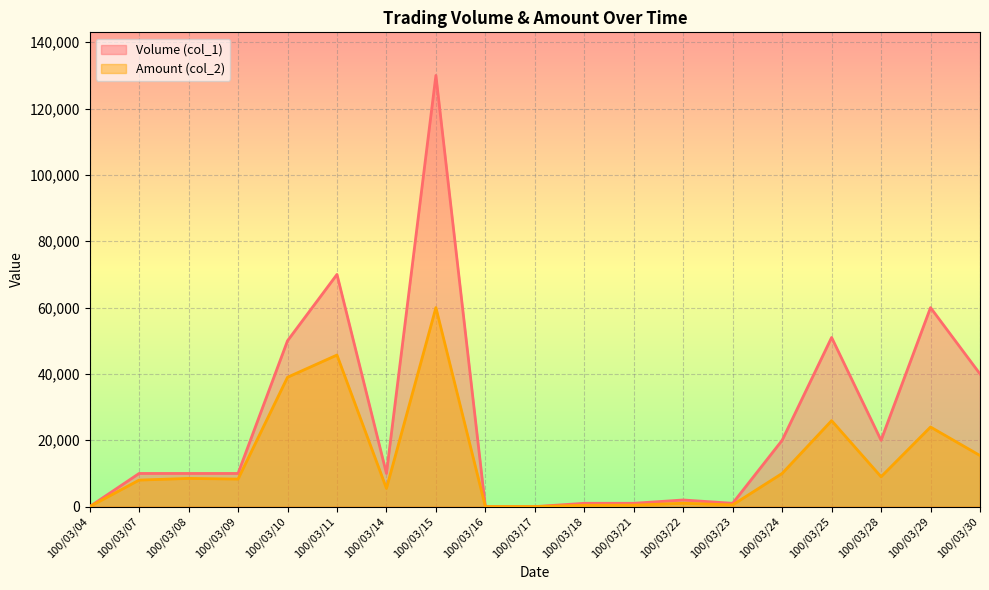

In Amount (col_2), how many points are lower than both neighbors (excluding endpoints)?

4